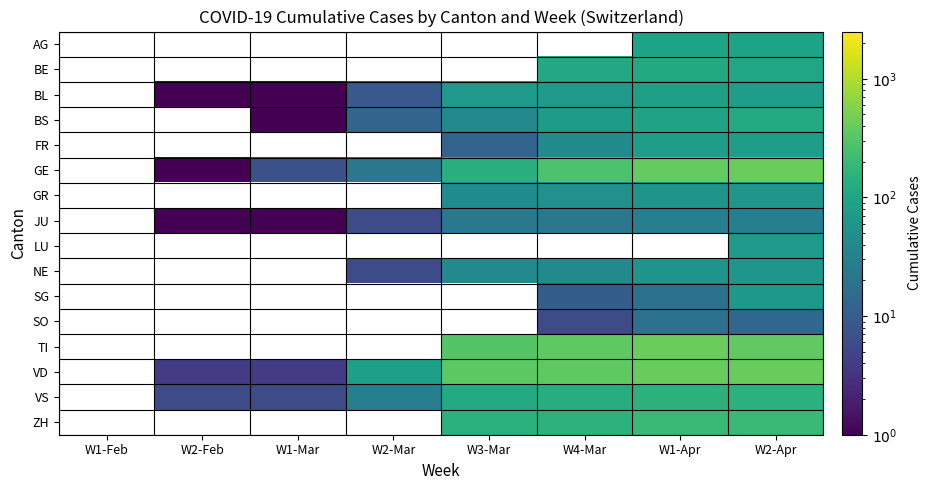

Between W1-Mar and W2-Feb, which is larger?

W2-Feb